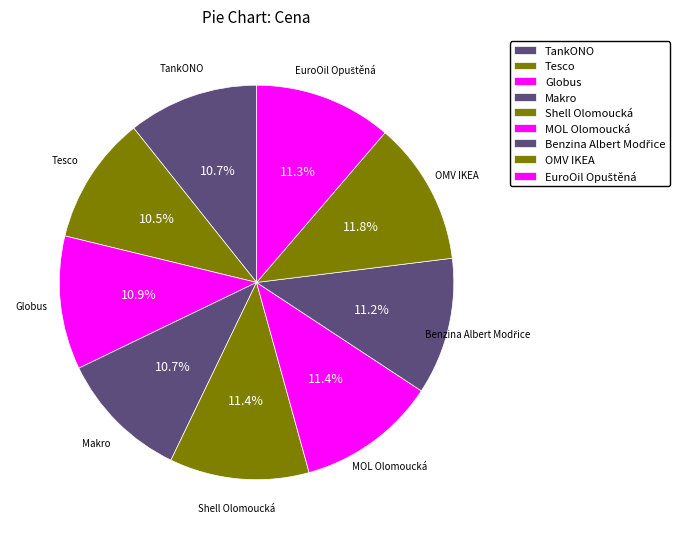

What is the total percentage of Tesco and Globus?

21.5%